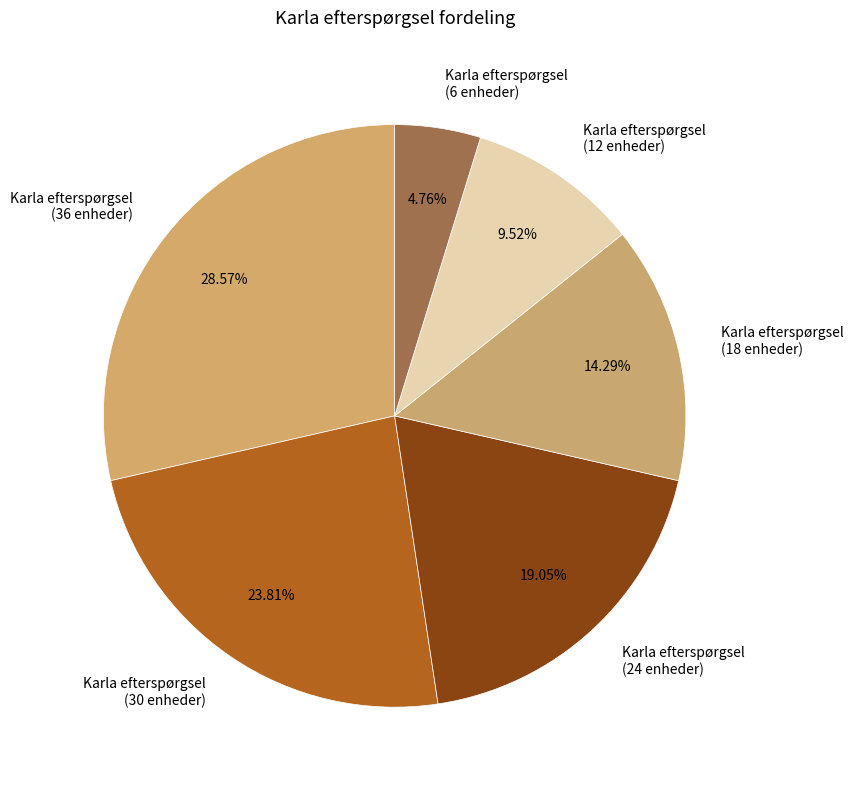

Do Karla efterspørgsel (6 enheder) and Karla efterspørgsel (18 enheder) together represent more than half of the pie?

No